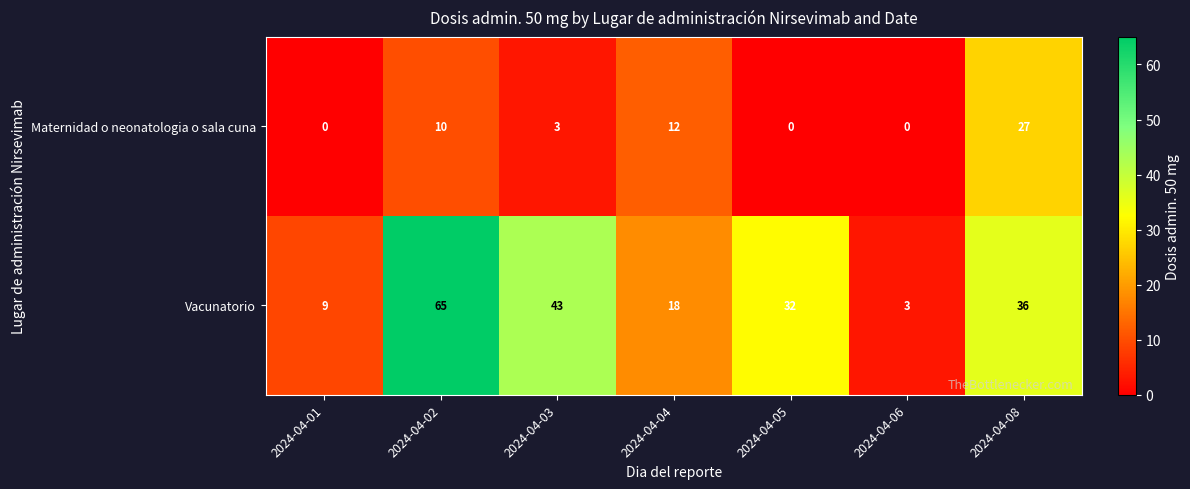

What is the sum of the Vacunatorio values at 2024-04-02 and 2024-04-06?

68